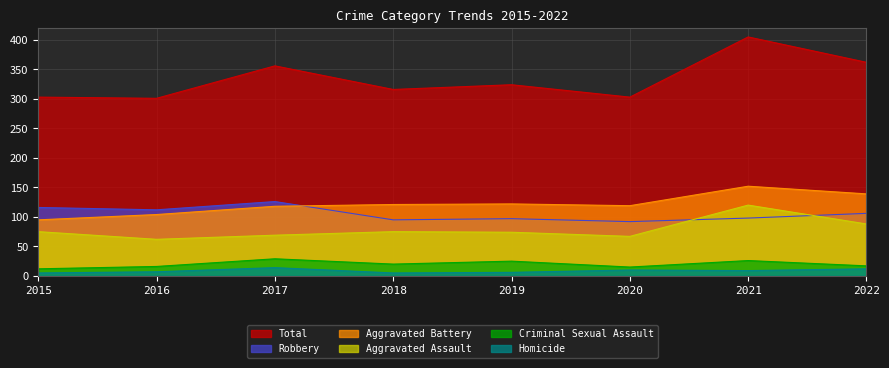

True or false: Criminal Sexual Assault and Aggravated Assault cross at least once.

False